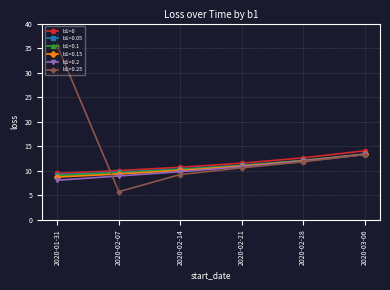

What is the maximum value shown in the chart?

35.4